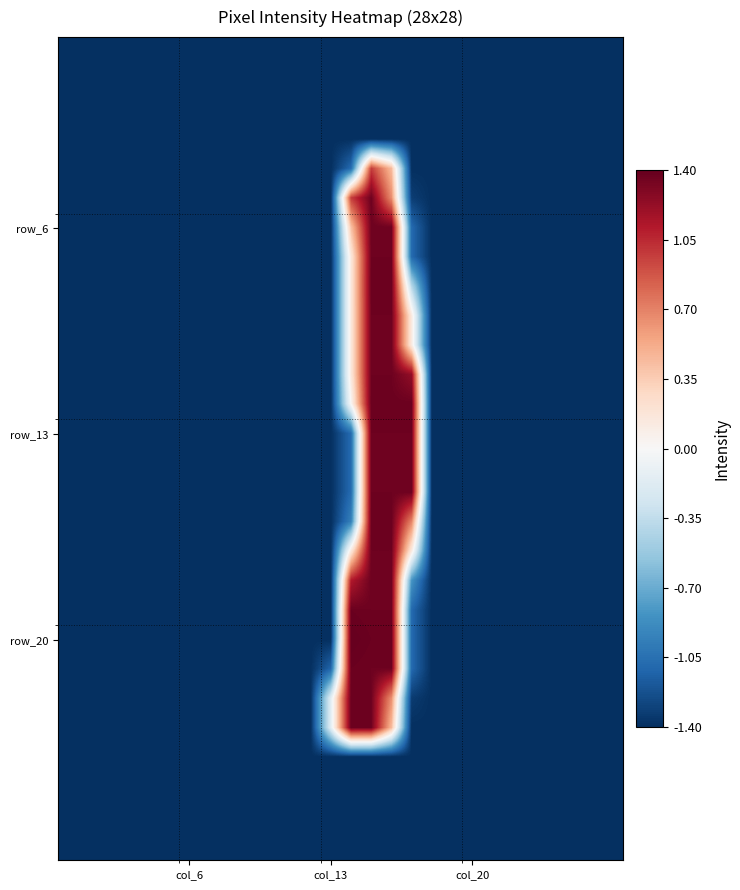

Which series has the largest range (max minus min)?

row_20